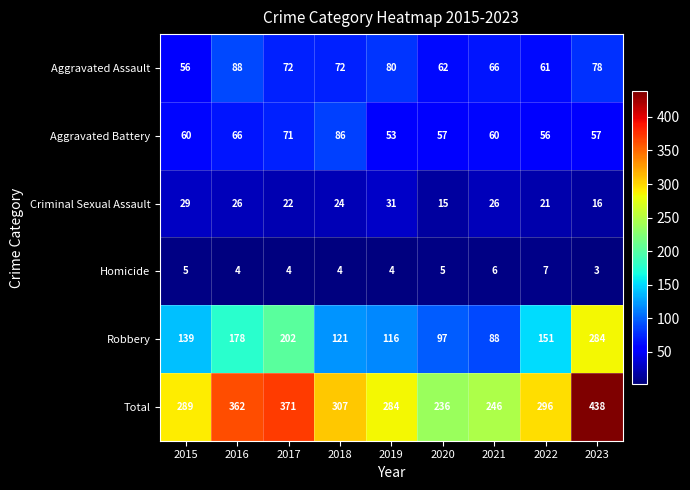

At how many categories does at least one series exceed 153?

9